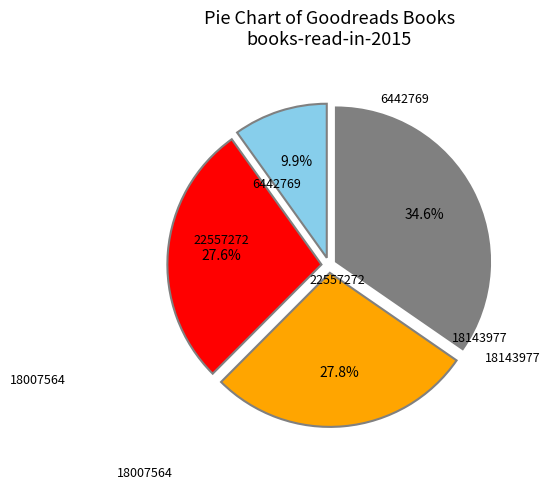

What is the change in value from 6442769 to 18143977?

+11701208